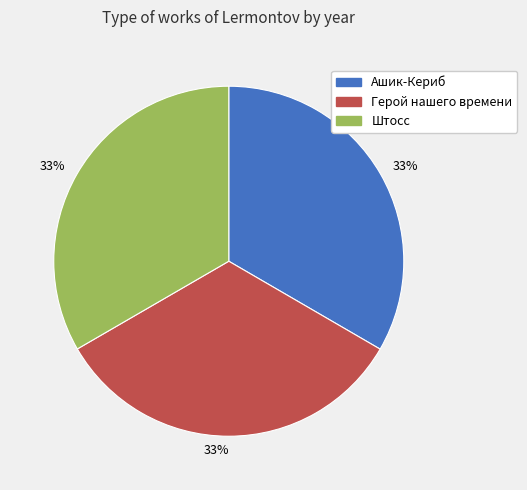

True or false: Герой нашего времени accounts for 28% of the total.

False